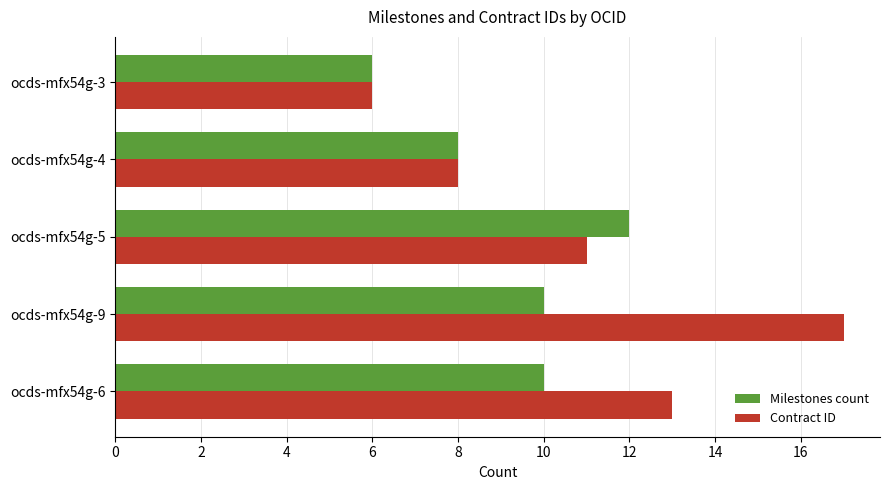

True or false: Contract ID has a value of 13 at ocds-mfx54g-4.

False